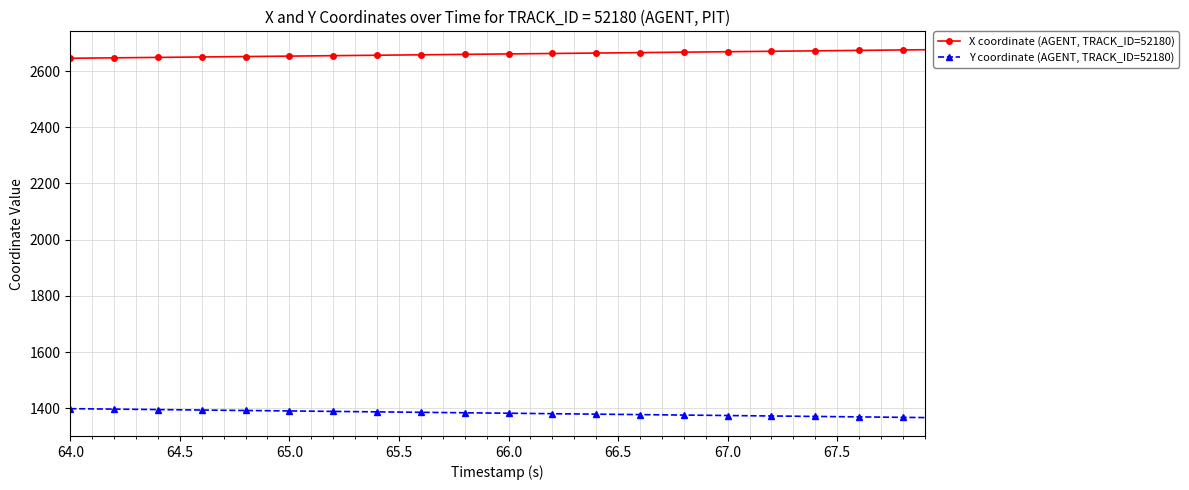

At how many categories does at least one series exceed 1587?

40